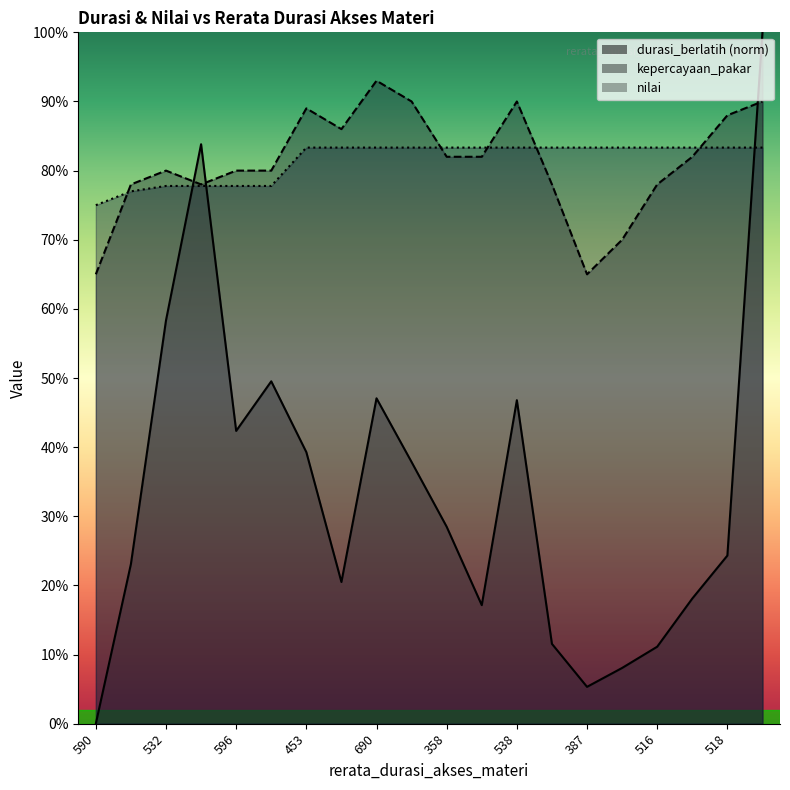

What is the difference between the maximum and minimum values in the durasi_berlatih series?

100.0